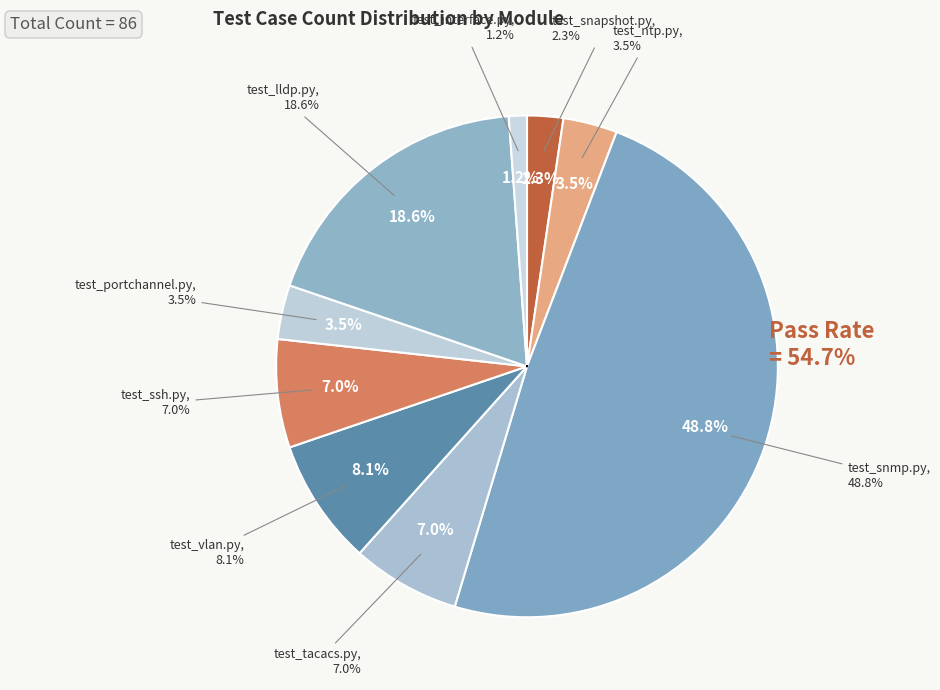

How many slices are in this pie chart?

9